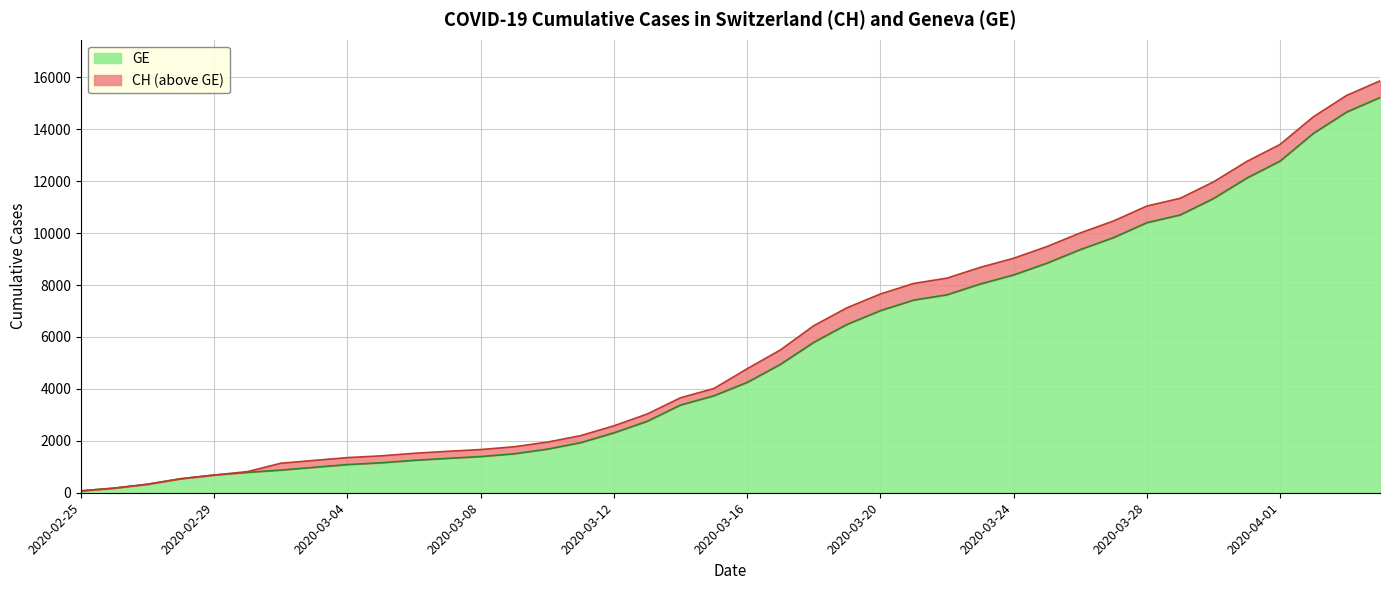

Which series has the largest total across all categories?

CH